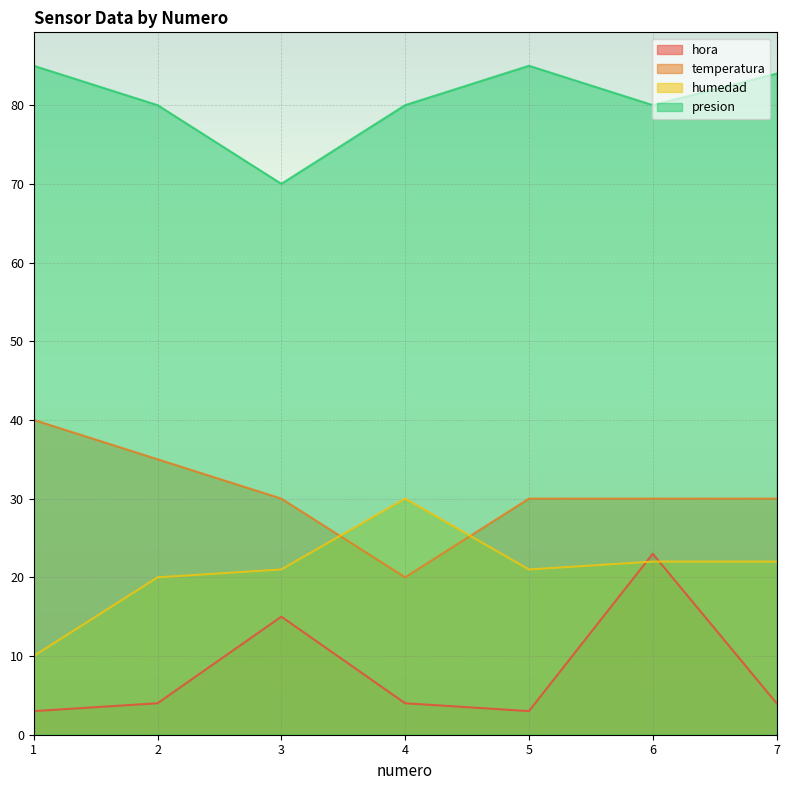

The value of humedad at 4 is 30. True or false?

True